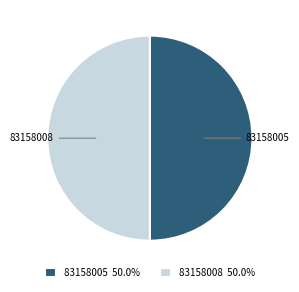

How many segments does this pie chart have?

2